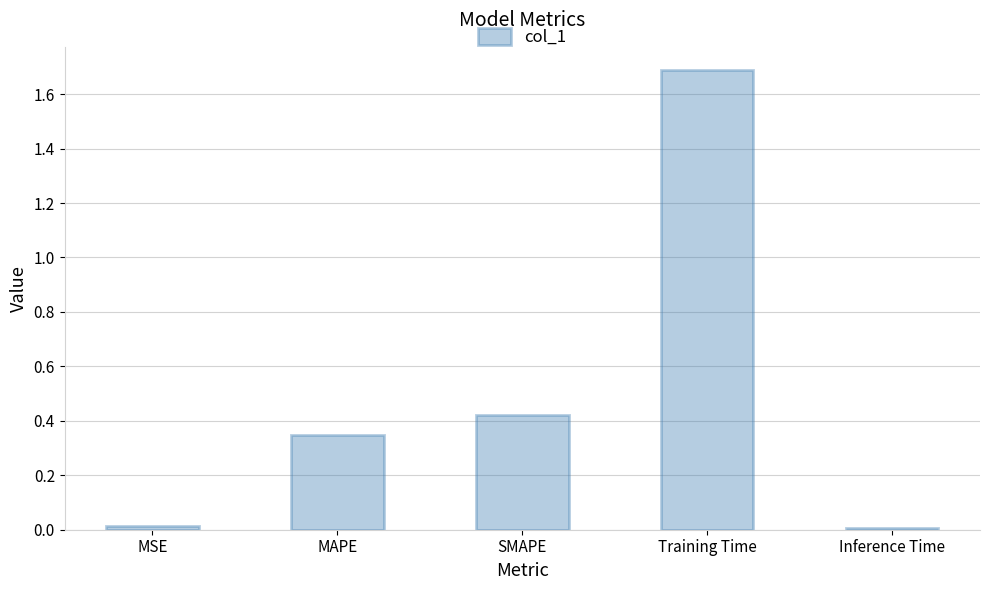

What is the change in value from MAPE to Training Time?

+1.3